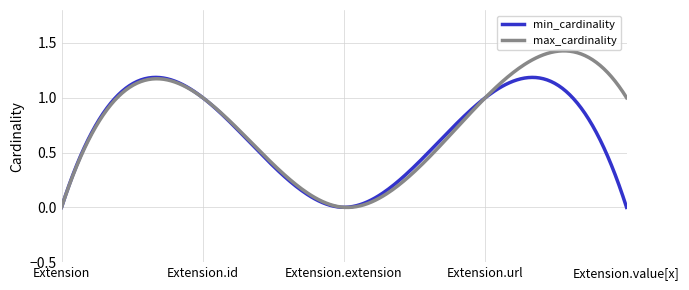

Rank the series by their maximum value, from lowest to highest.

min_cardinality, max_cardinality